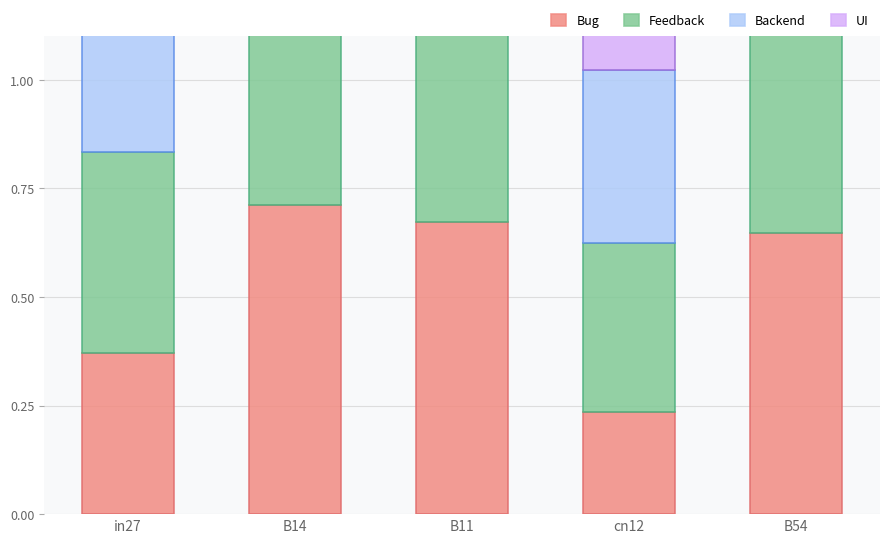

What is the difference between the scenario1_b values at cn12 and B11?

0.4